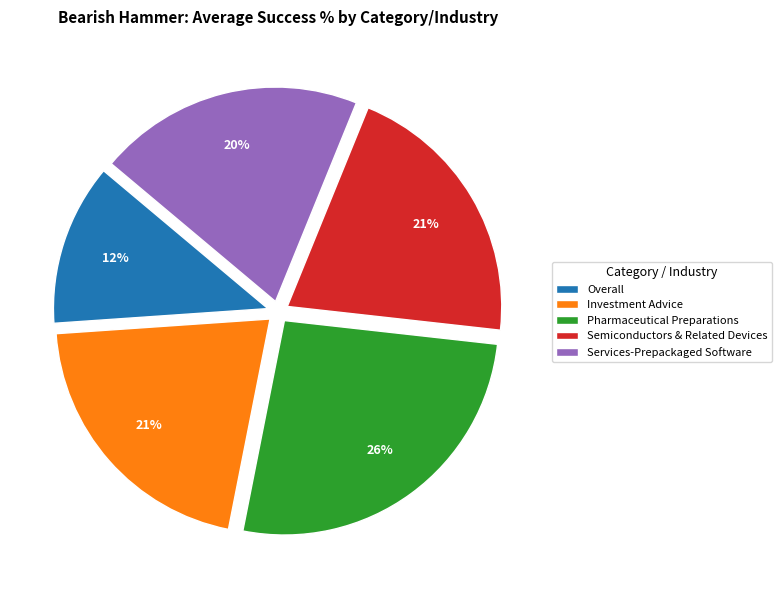

To the nearest percent, what is the average slice percentage?

20%